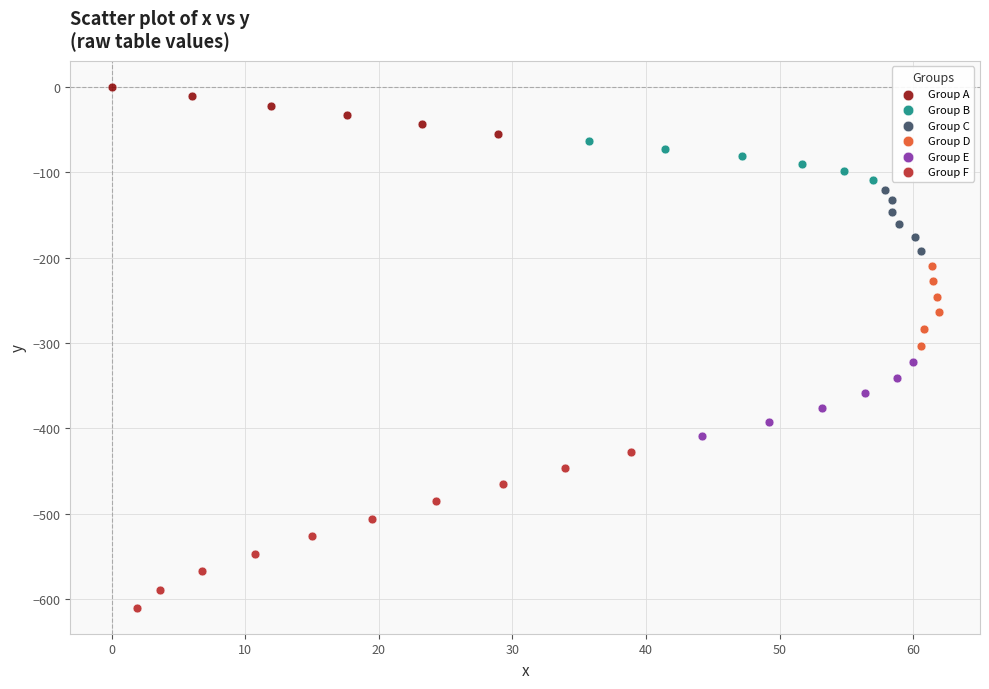

What are all the series names shown in the legend?

Group A, Group B, Group C, Group D, Group E, Group F